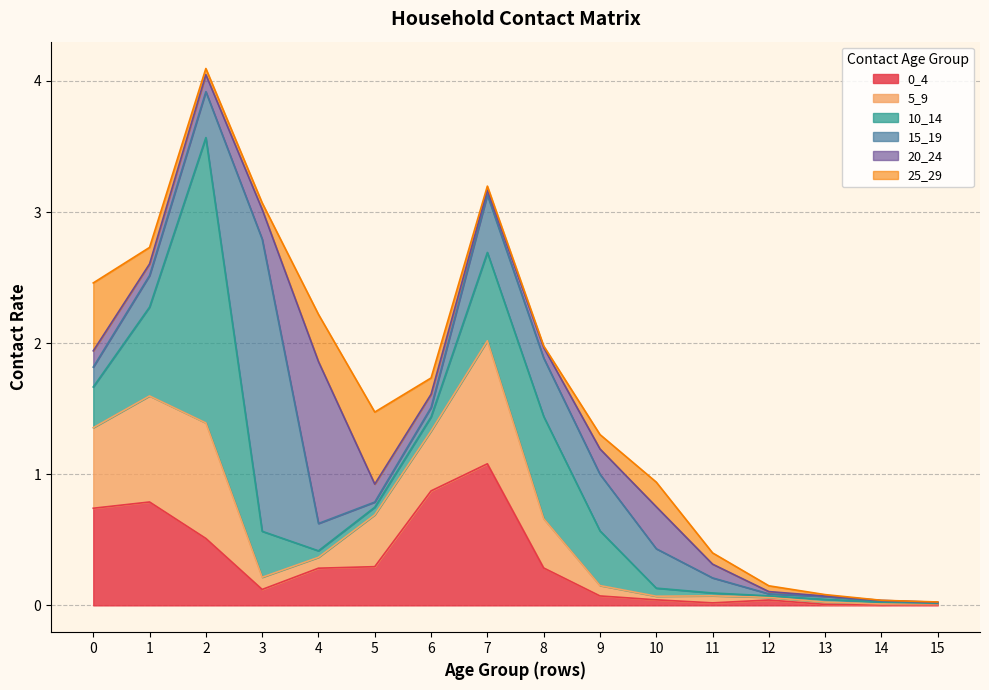

At how many categories does at least one series exceed 0?

16